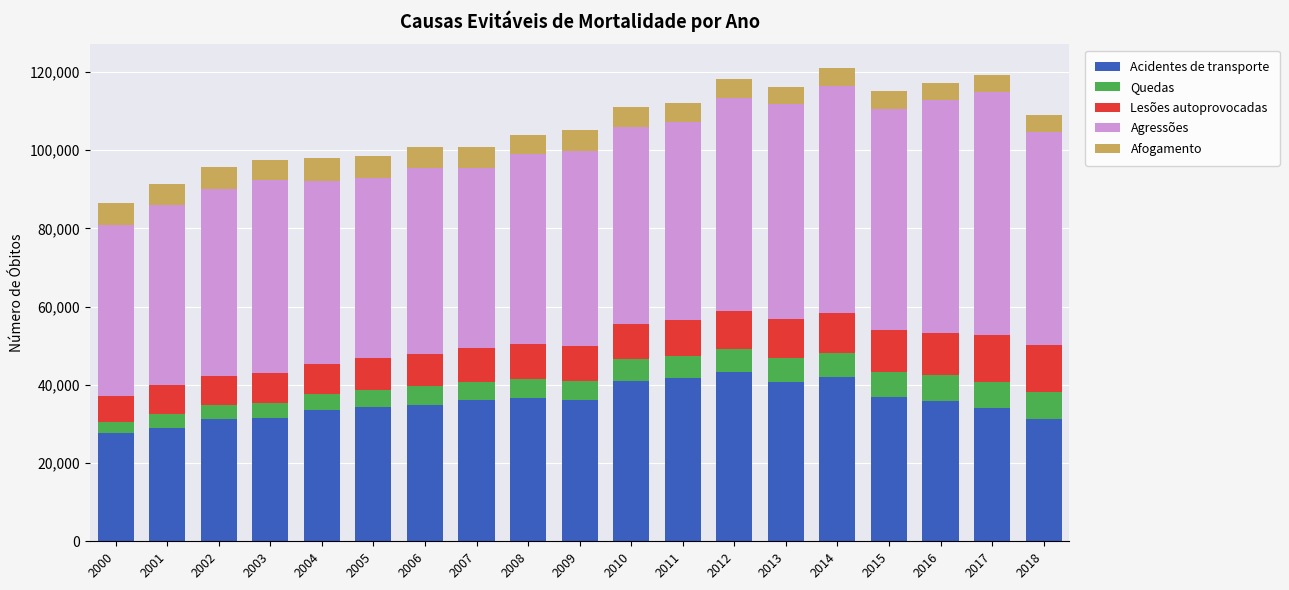

The value of Acidentes de transporte at 2009 is 35990. True or false?

True